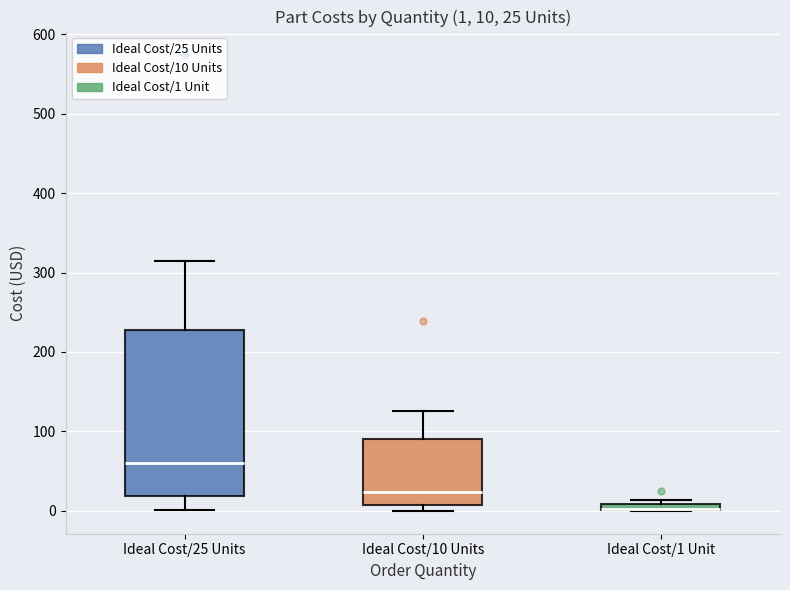

Which box is the tallest, from its lower edge to its upper edge?

Ideal Cost/25 Units